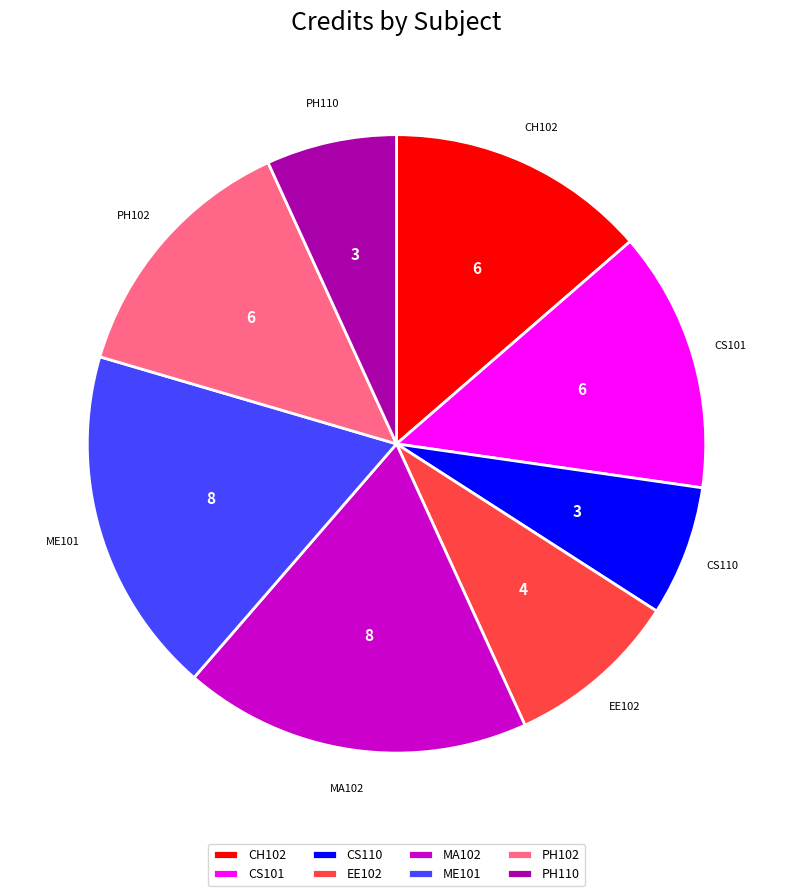

True or false: CS101 accounts for 14% of the total.

True